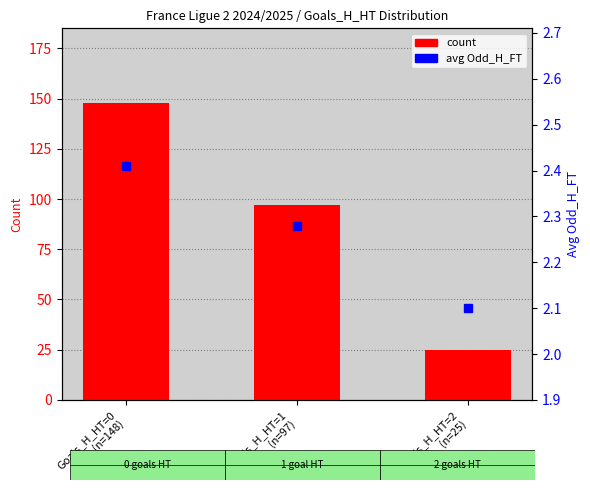

Count the number of categories in the chart.

3